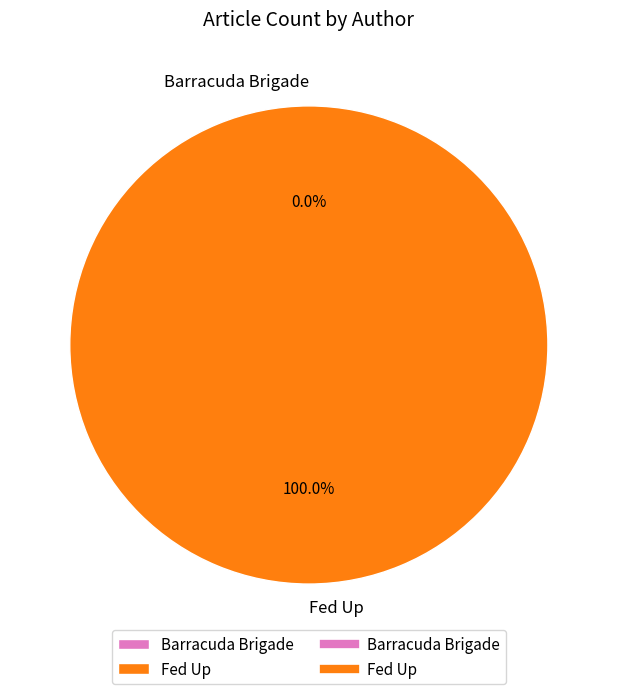

Which slice is the largest?

Fed Up